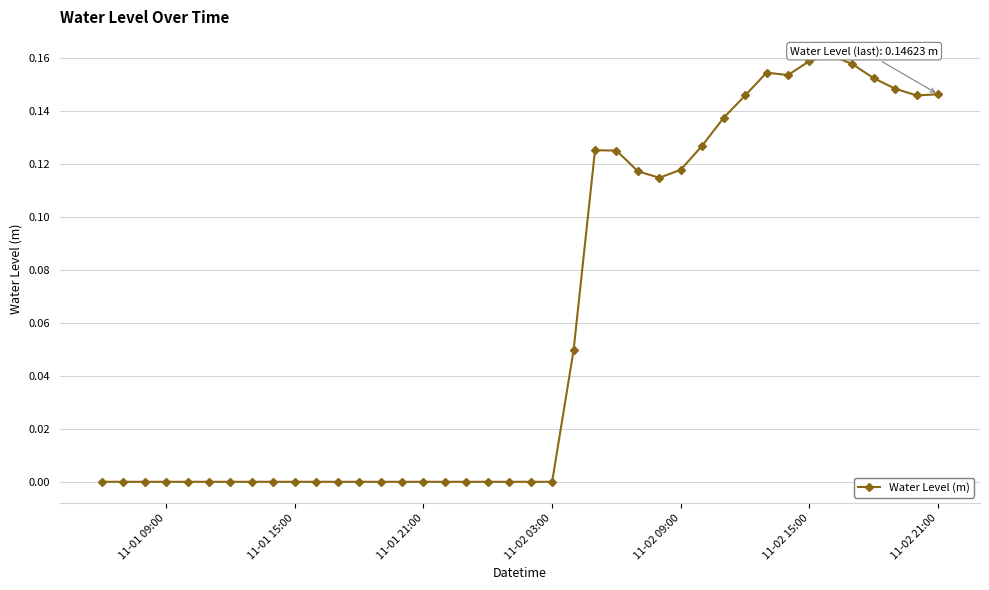

How many categories are shown in the chart?

40